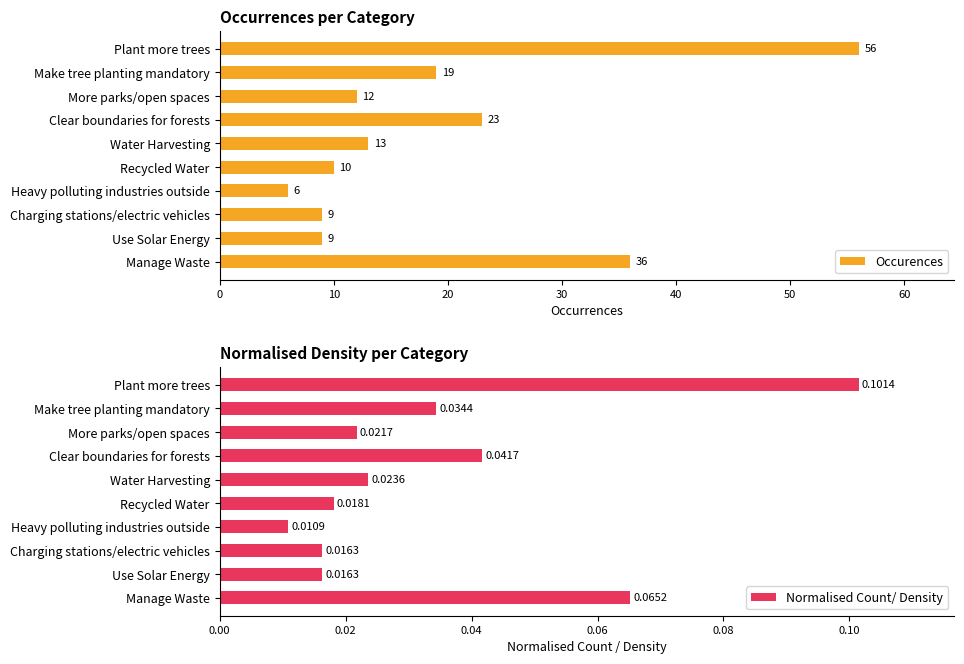

What is the sum of all Occurences values?

193